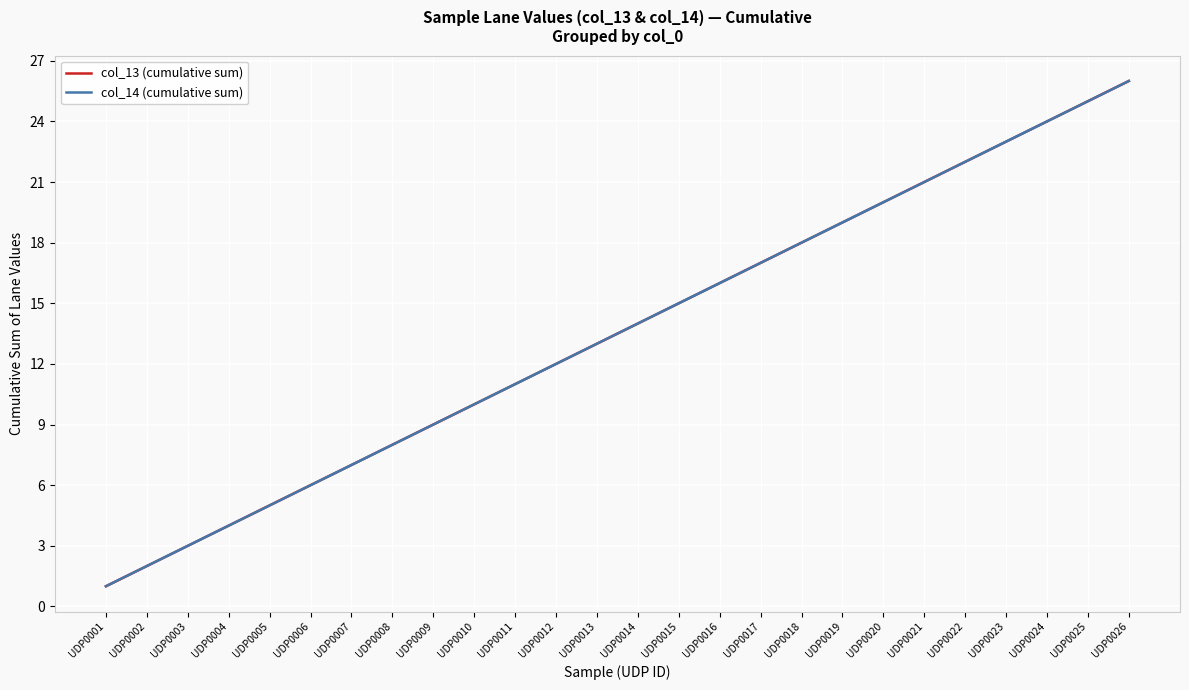

Where is col_14 (cumulative sum) nearest to the value 13?

UDP0013